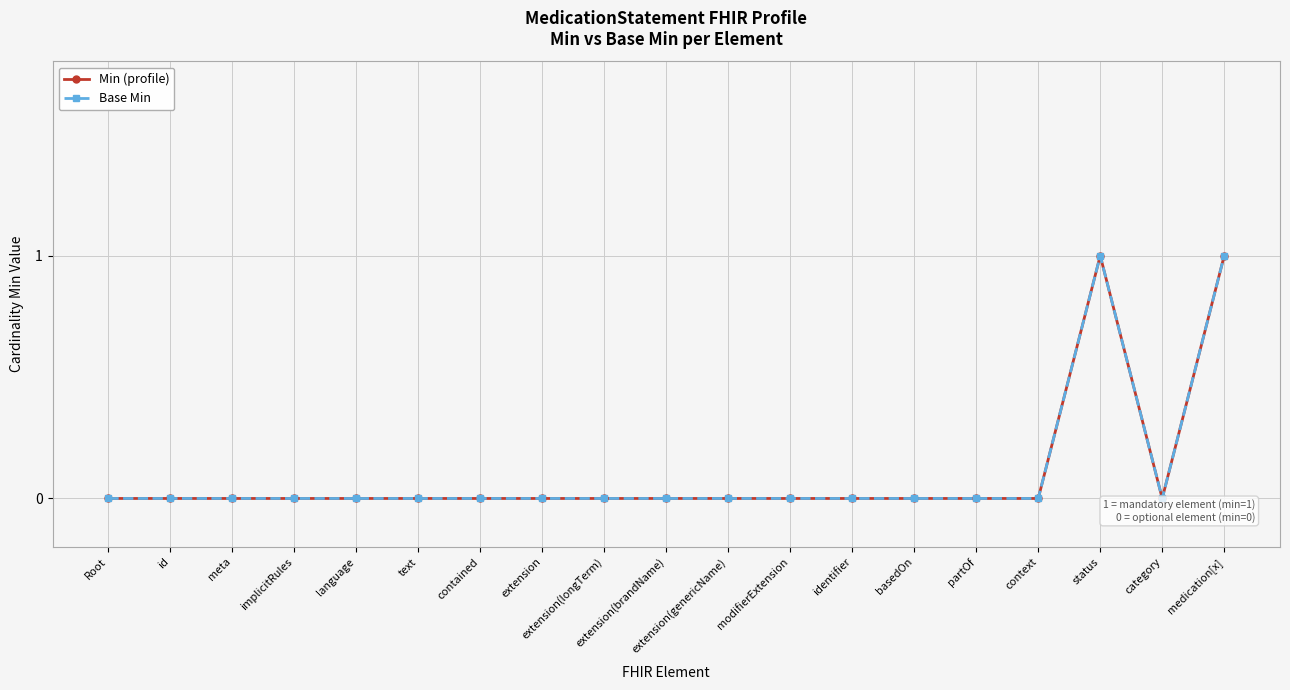

Is the value of Min (profile) at language greater than the value of Base Min at context?

No